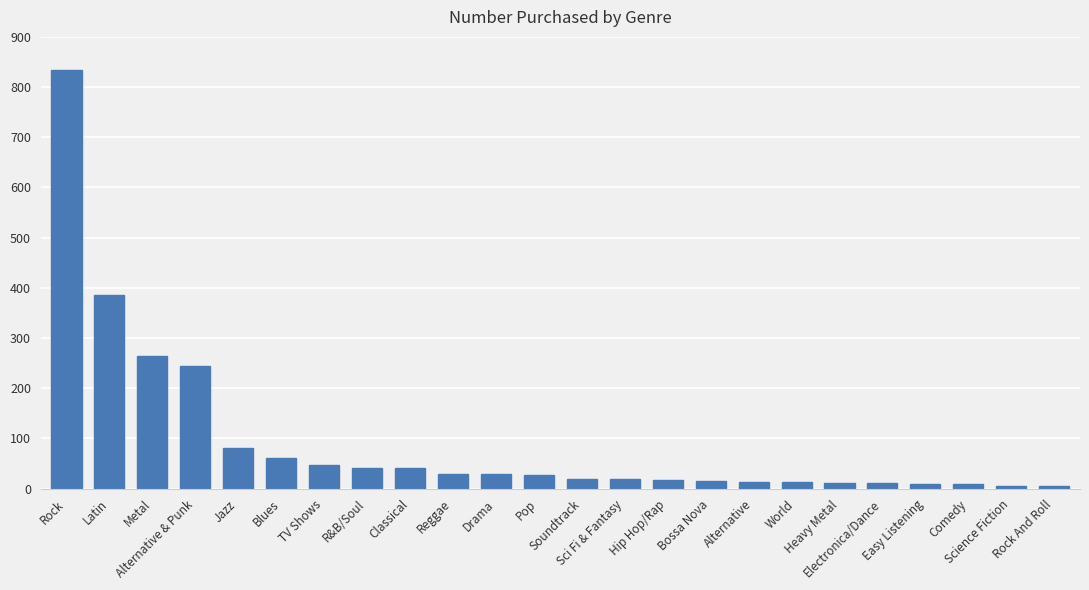

What is the maximum value shown in the chart?

835